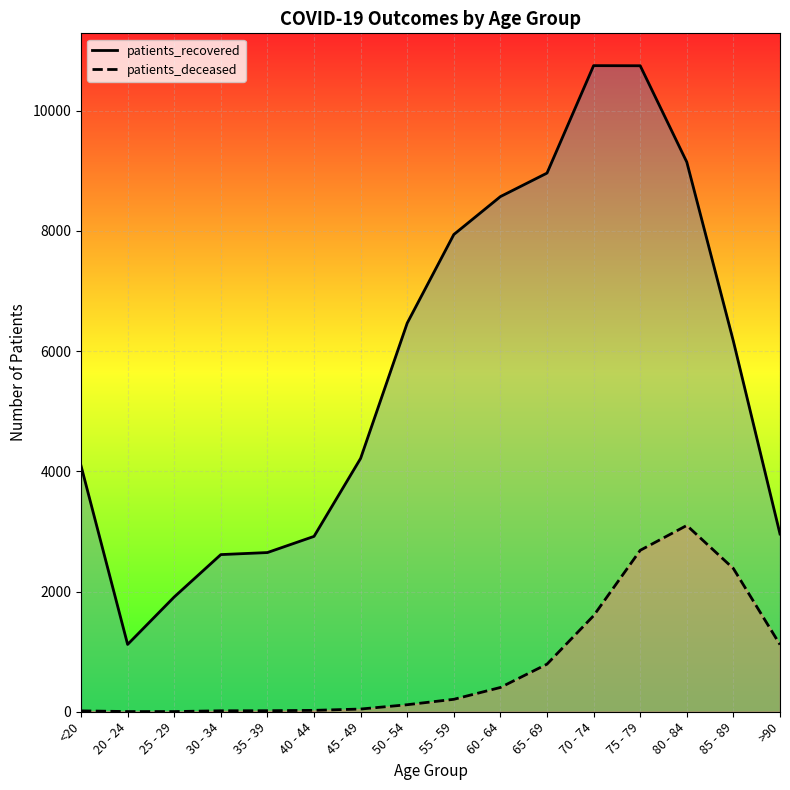

Where is patients_deceased nearest to the value 1551?

70 - 74